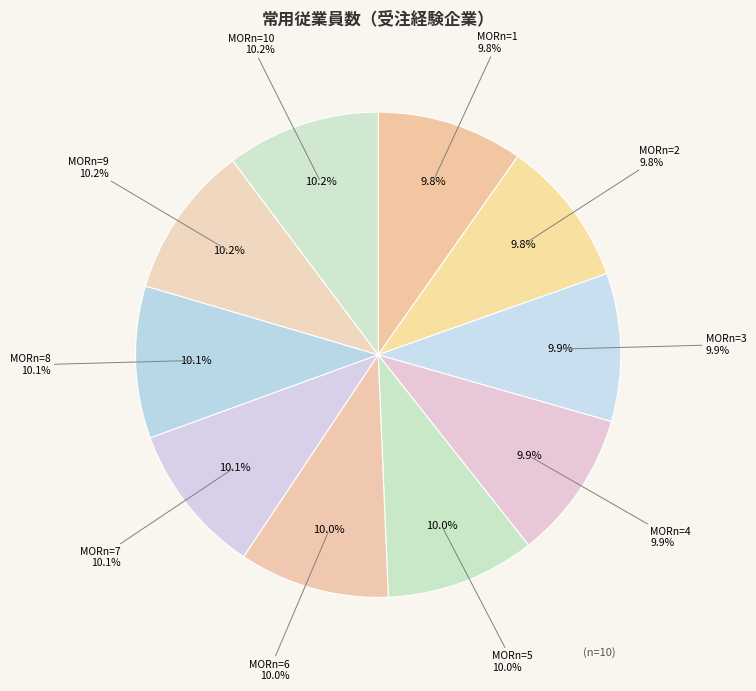

To the nearest percent, what is the average slice percentage?

10%